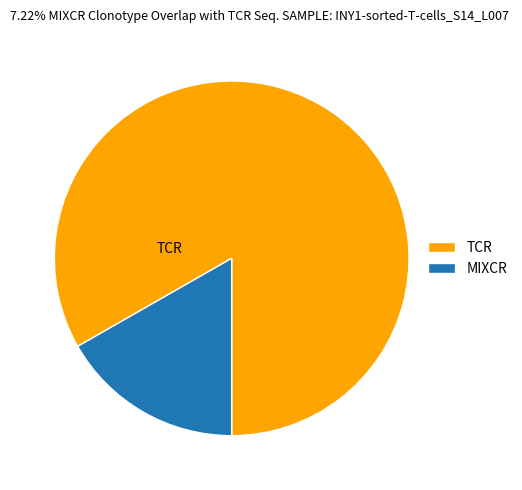

Between TCR and MIXCR, which is larger?

TCR